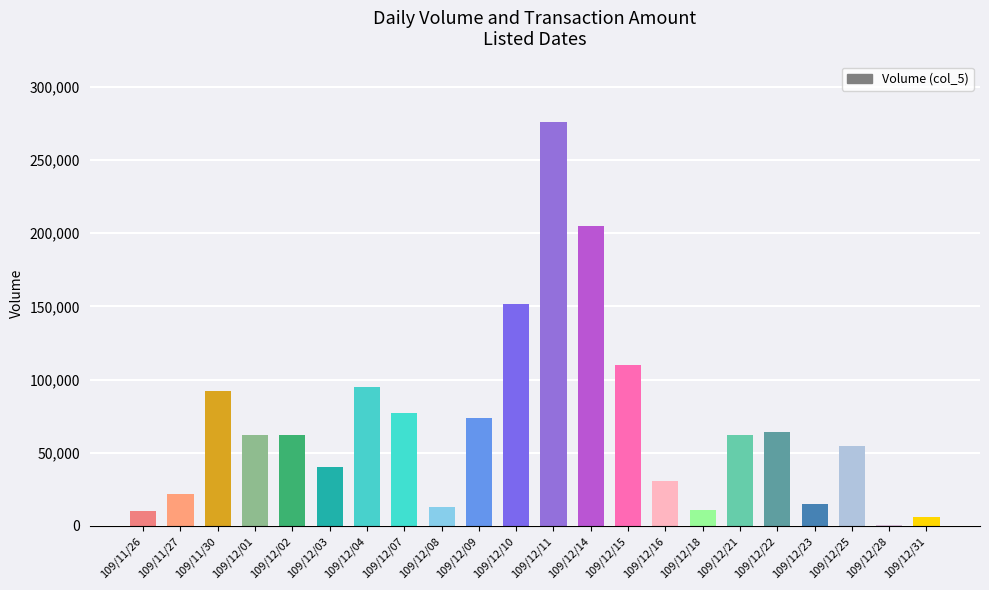

Where is the data nearest to the value 138500?

109/12/10